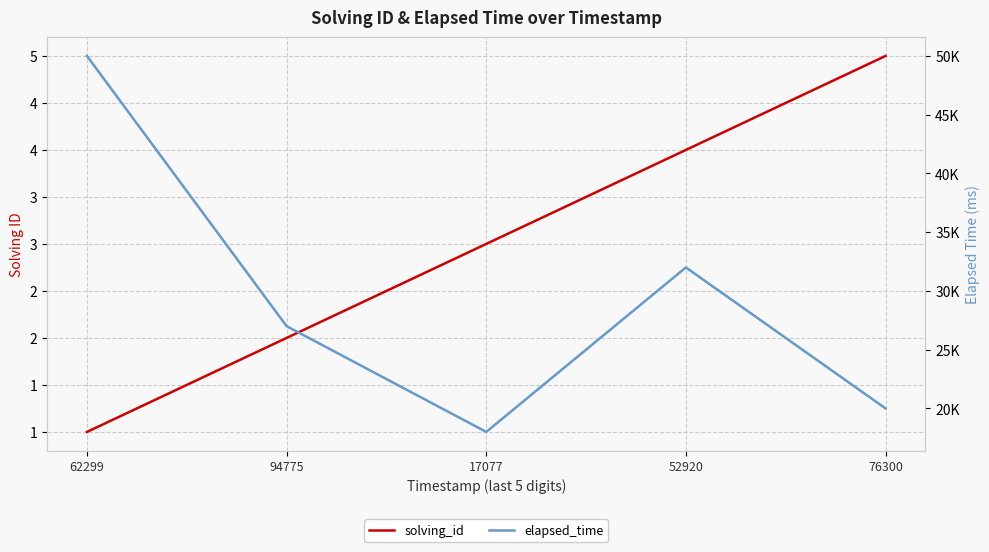

Reading left to right, transcribe all the data shown in this chart.

solving_id: 1	2	3	4	5
elapsed_time: 50000	27000	18000	32000	20000